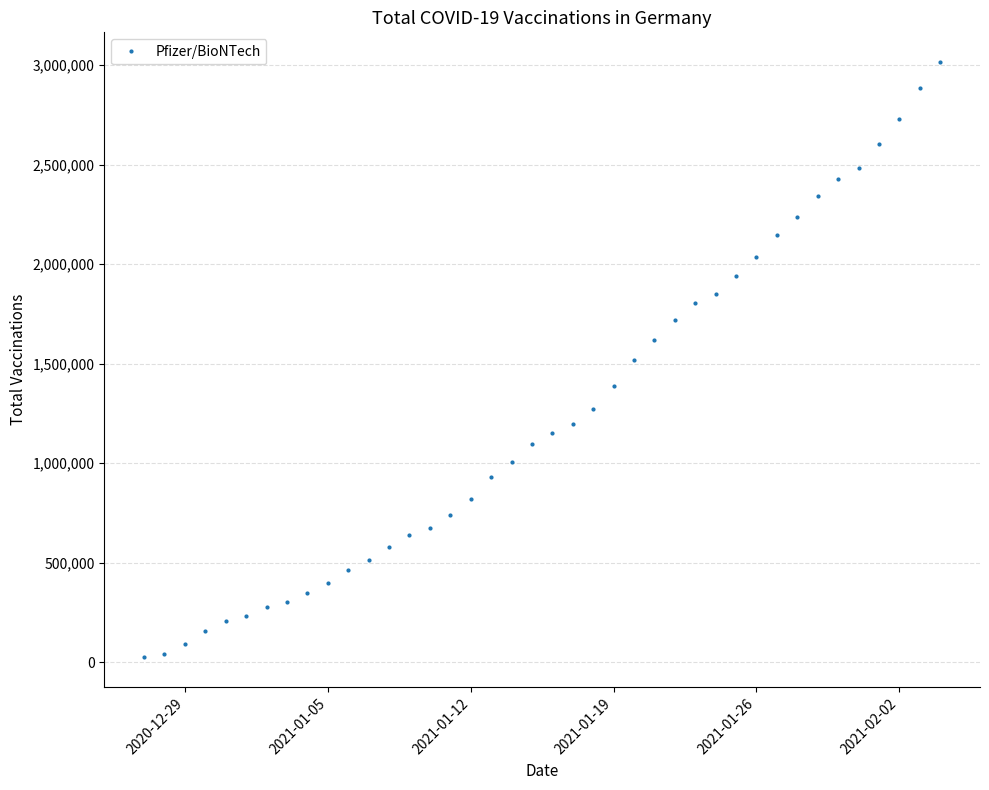

What is the difference between the maximum and minimum values?

2991627